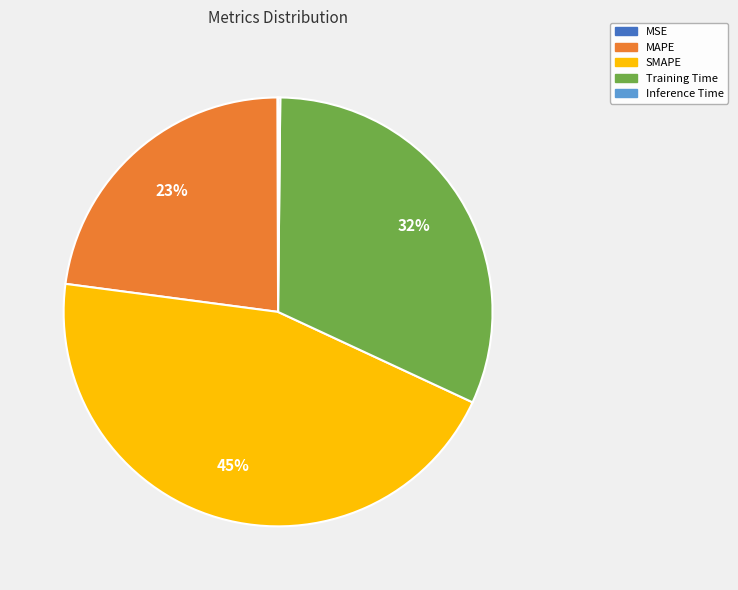

Between SMAPE and MAPE, which is larger?

SMAPE